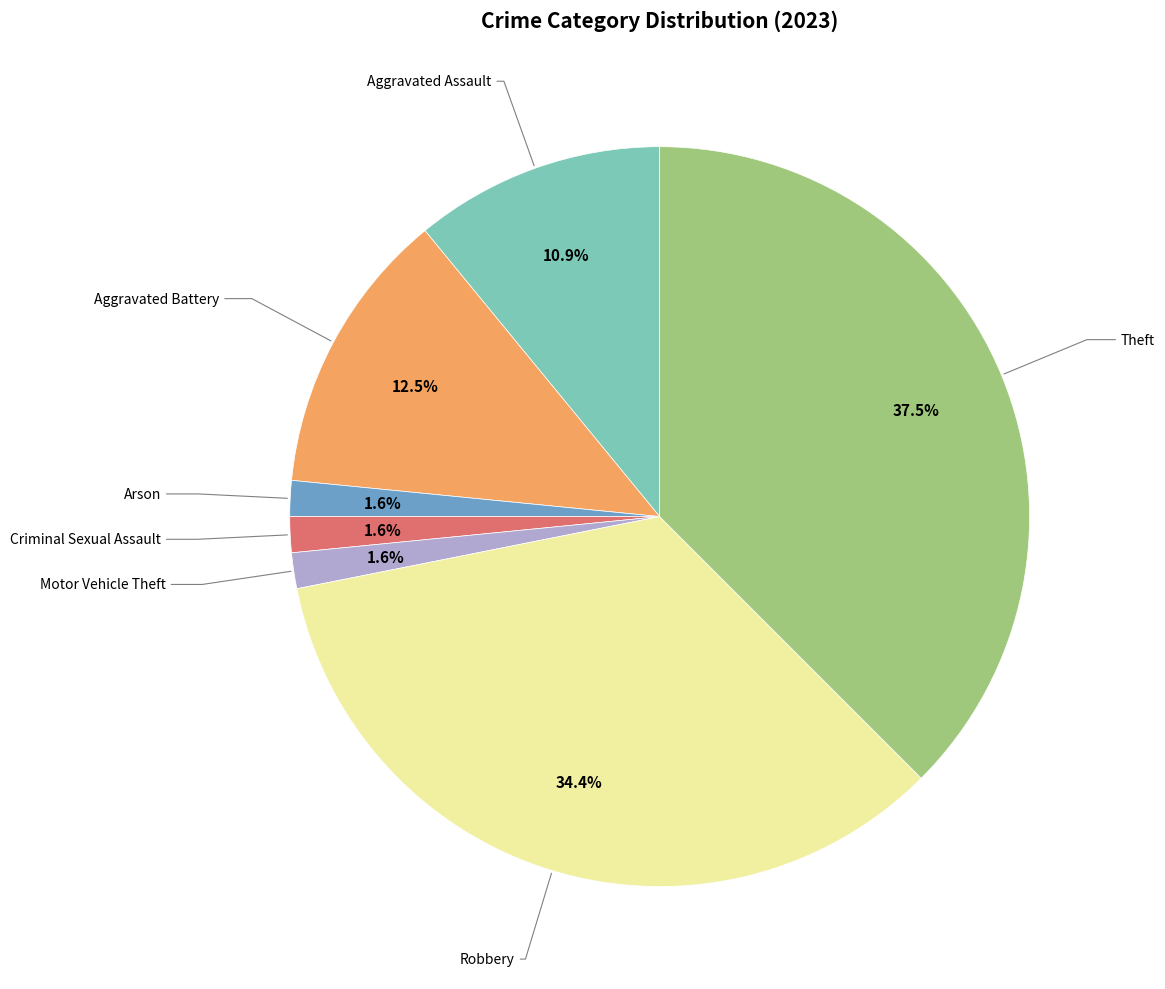

Is there any slice that represents more than half of the pie?

No